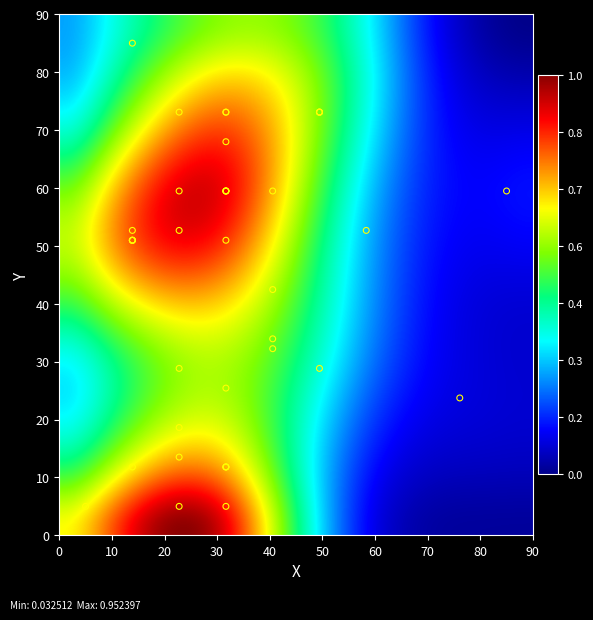

What Y value in the scatter plot is closest to 45?

42.4